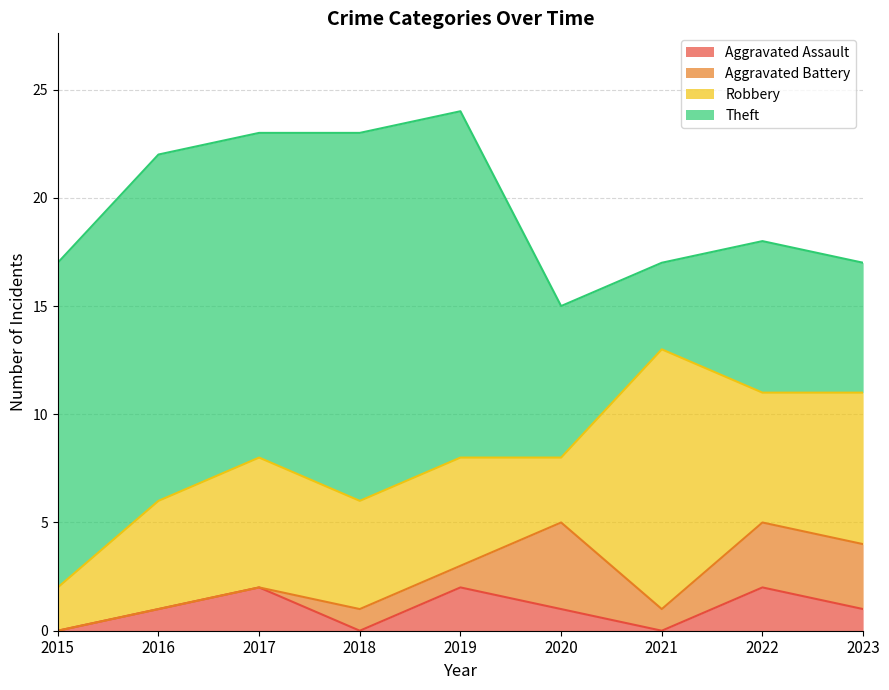

Between 2017 and 2022, which series saw the biggest shift?

Theft